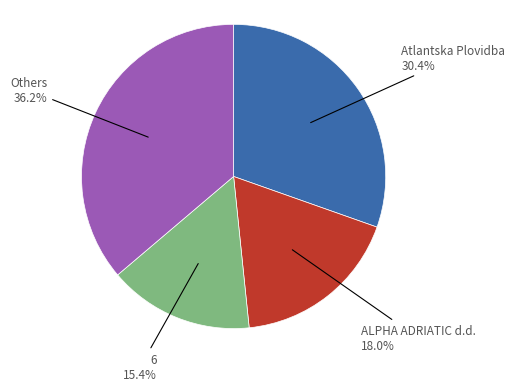

Rank the categories by value from highest to lowest.

Others, Atlantska Plovidba, ALPHA ADRIATIC d.d., 6